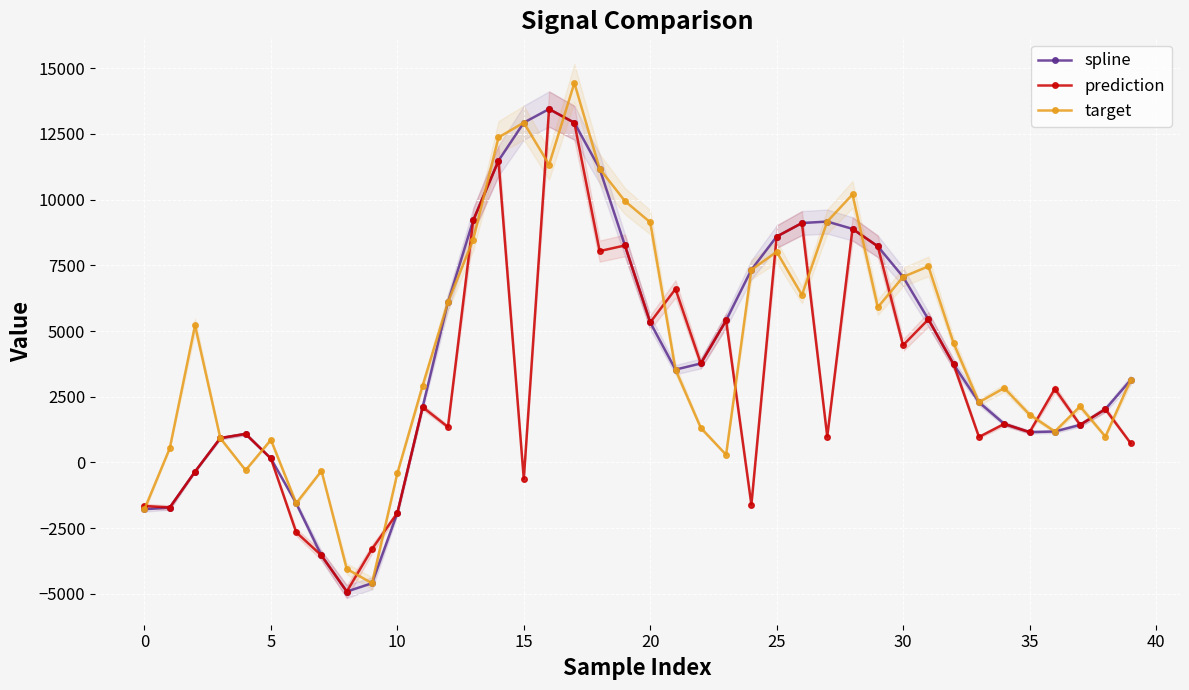

Rank the series by their average value, from lowest to highest.

prediction, spline, target